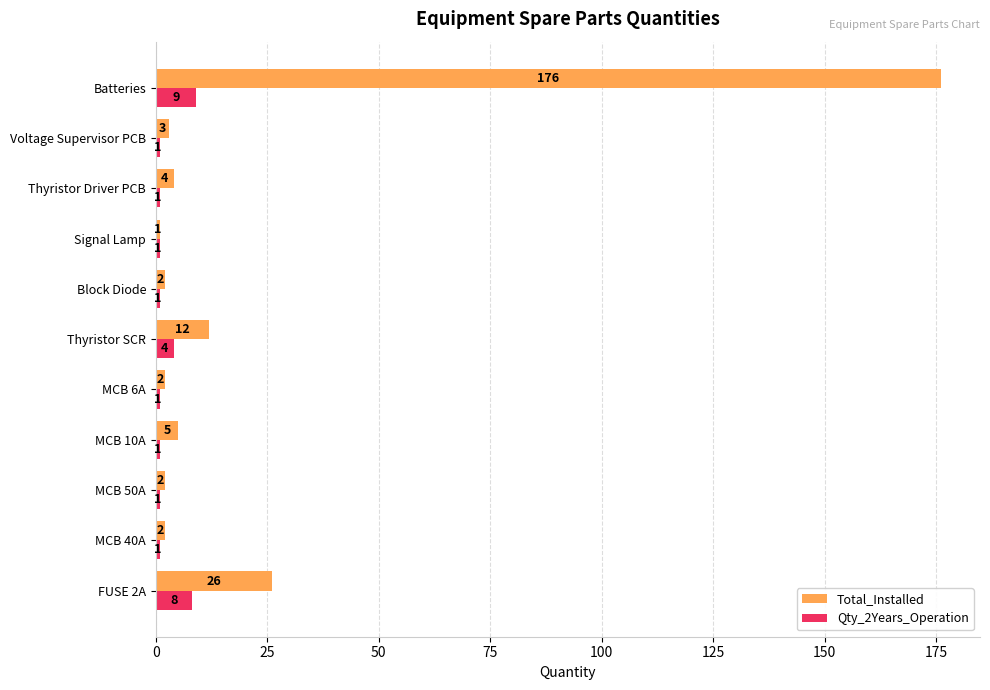

At which category is the sum across all series the highest?

Batteries